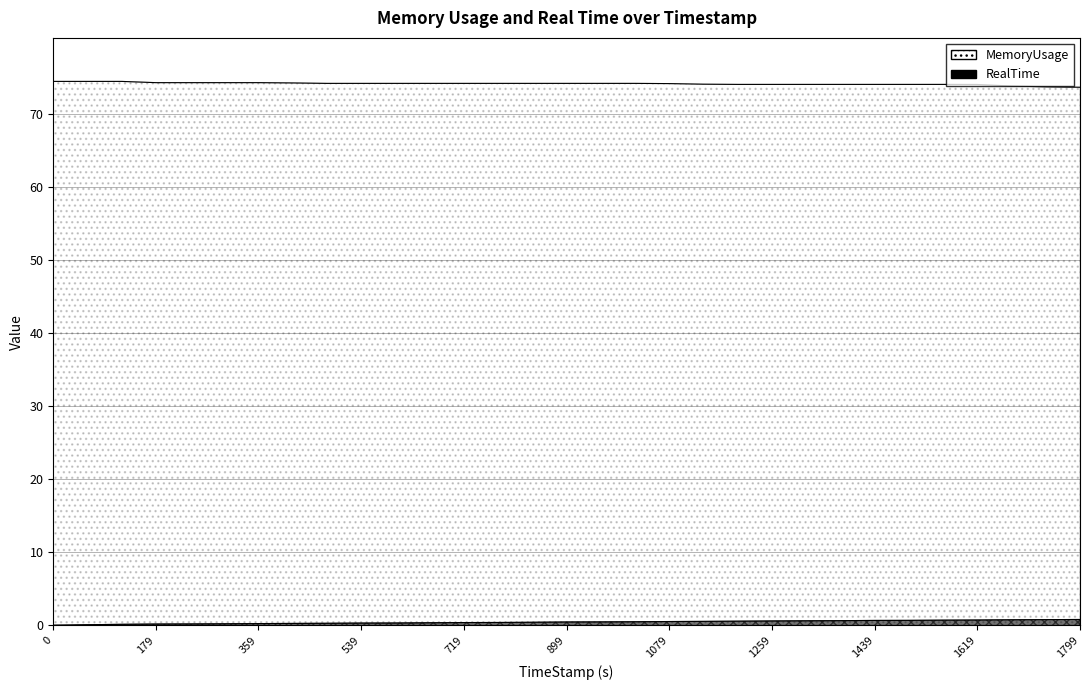

True or false: RealTime has a value of 0.7 at 1499.82.

True